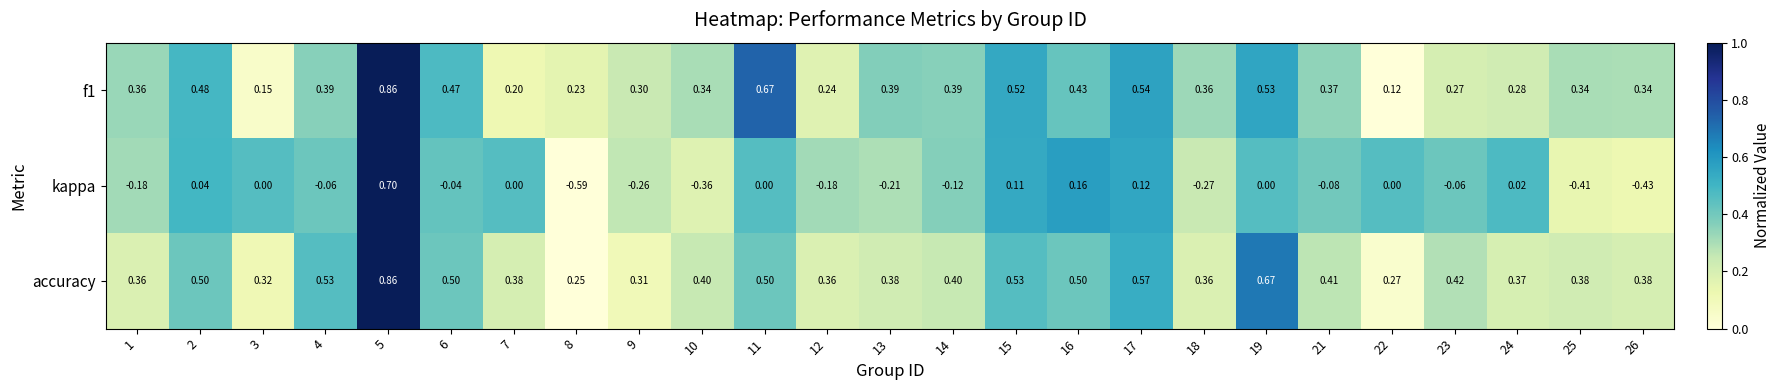

Which series has the largest range (max minus min)?

kappa